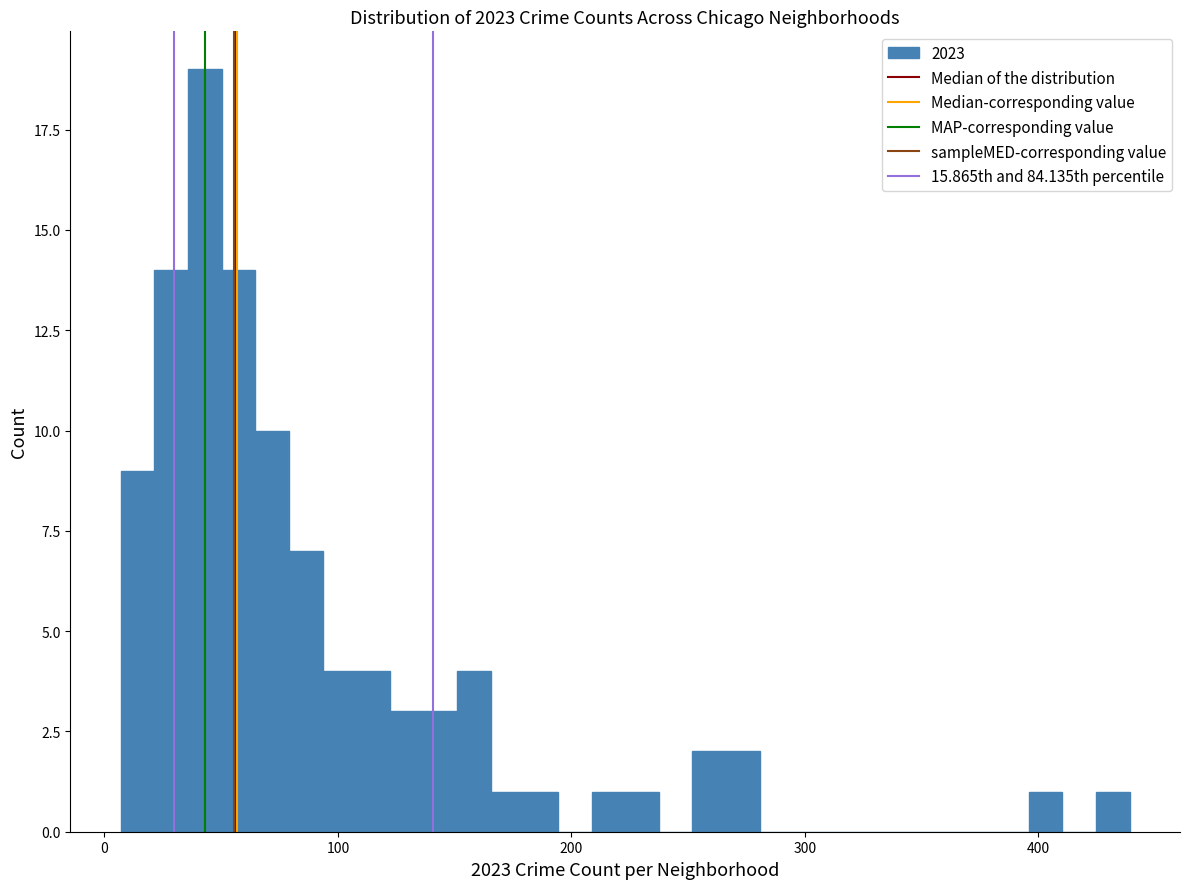

Around what value on the x-axis is the tallest bar? Give the approximate position of its centre, as read against the axis.

40